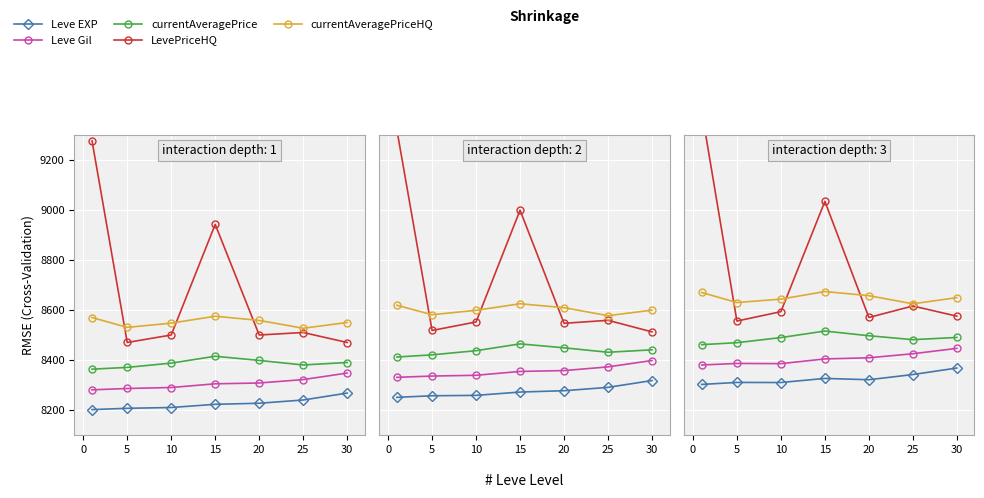

How many lines are shown in the chart?

5